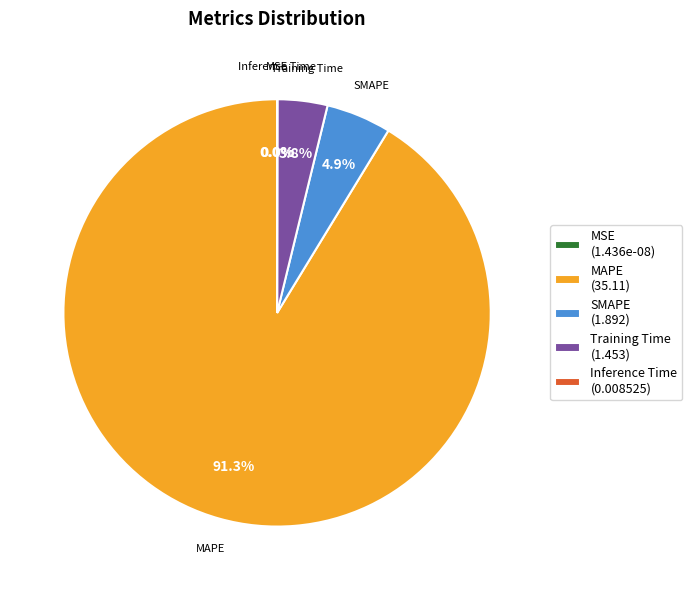

Which has a higher value, SMAPE or Inference Time?

SMAPE